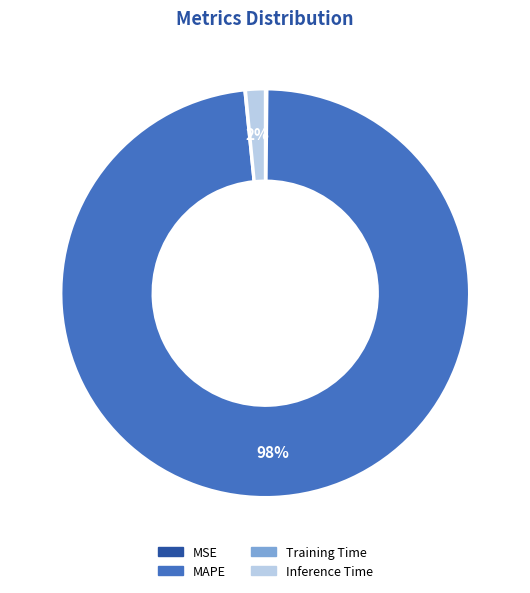

To the nearest percent, what is the difference between the largest and smallest slice percentages?

98%